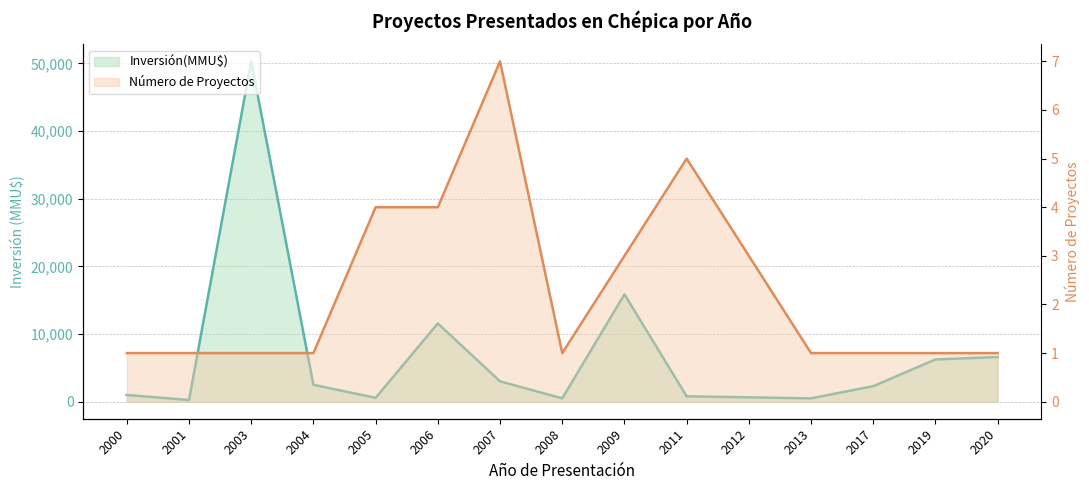

Reading left to right, extract all data points from this chart.

Inversión(MMU$): 2000=1000	2001=250	2003=50300	2004=2500	2005=572	2006=11572	2007=3011	2008=500	2009=15872	2011=800	2012=650	2013=500	2017=2300	2019=6250	2020=6600
Número de Proyectos: 2000=1	2001=1	2003=1	2004=1	2005=4	2006=4	2007=7	2008=1	2009=3	2011=5	2012=3	2013=1	2017=1	2019=1	2020=1